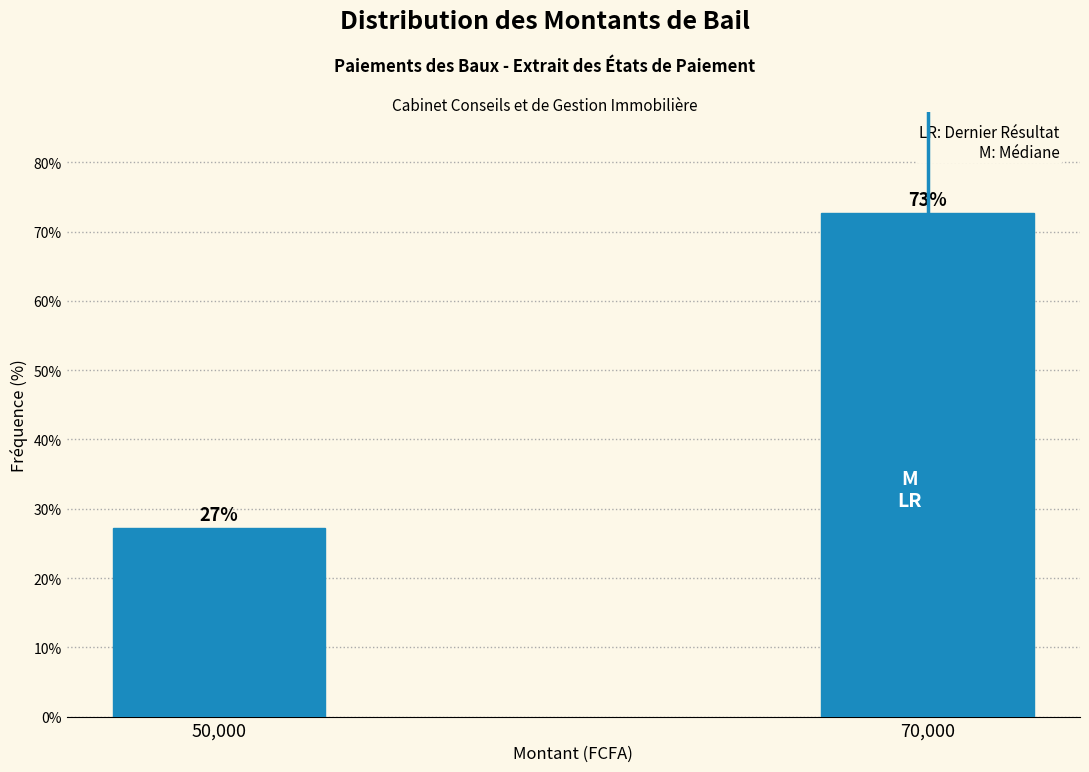

At which label does the data first exceed 72?

70,000